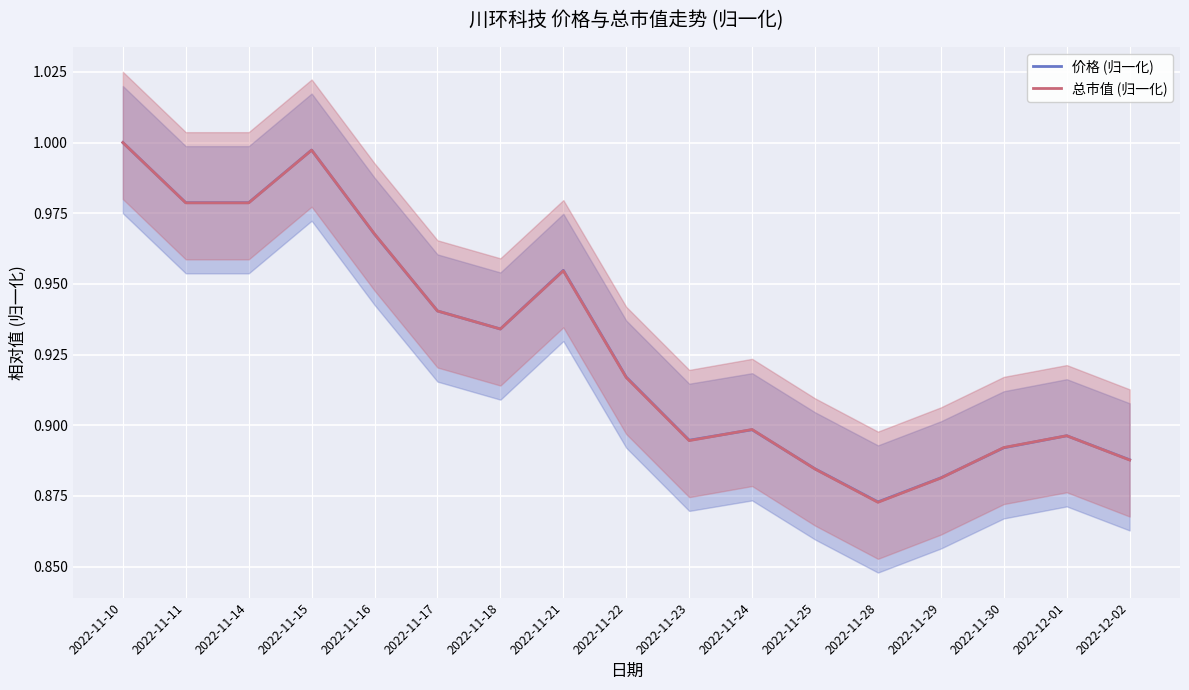

Is it true that 总市值 (归一化) equals 0.9 at 2022-12-02?

True